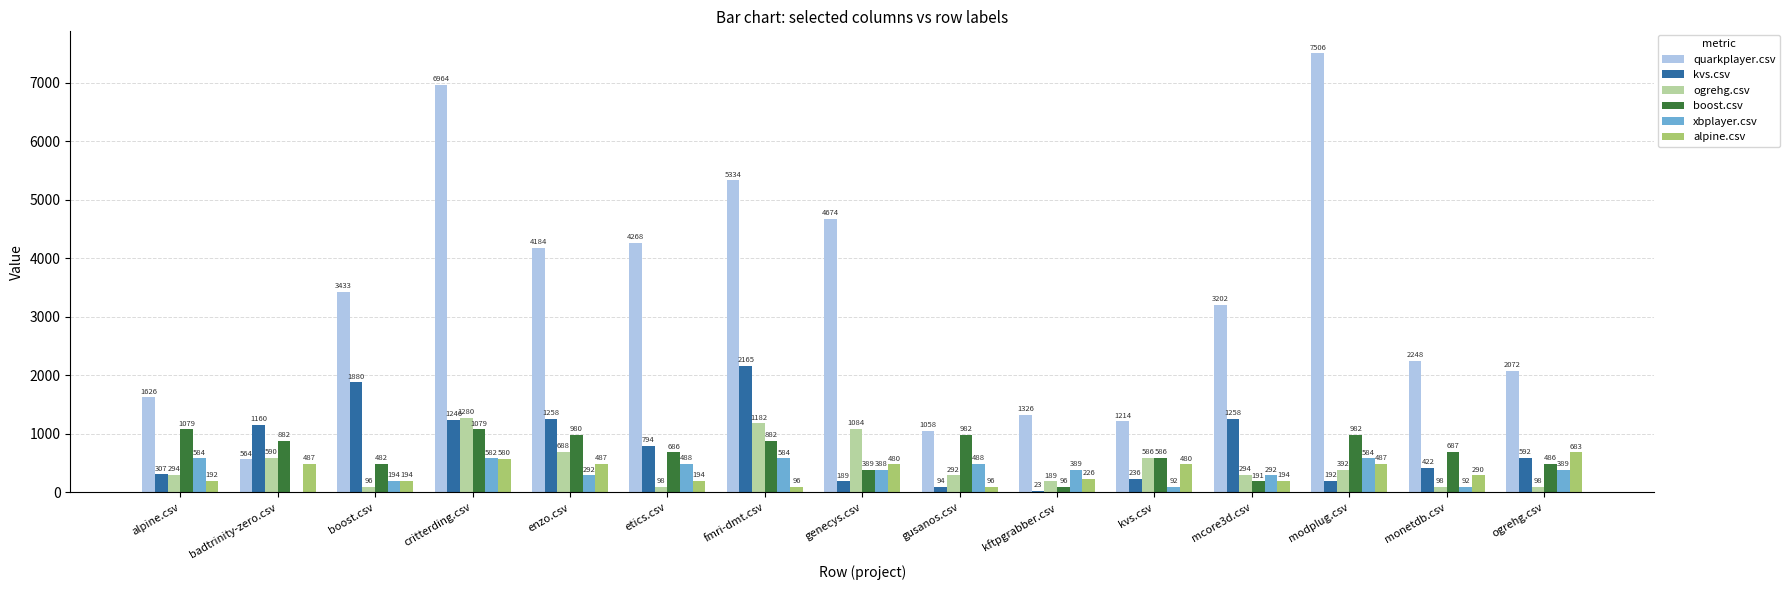

Between mcore3d.csv and ogrehg.csv, which series saw the biggest shift?

quarkplayer.csv